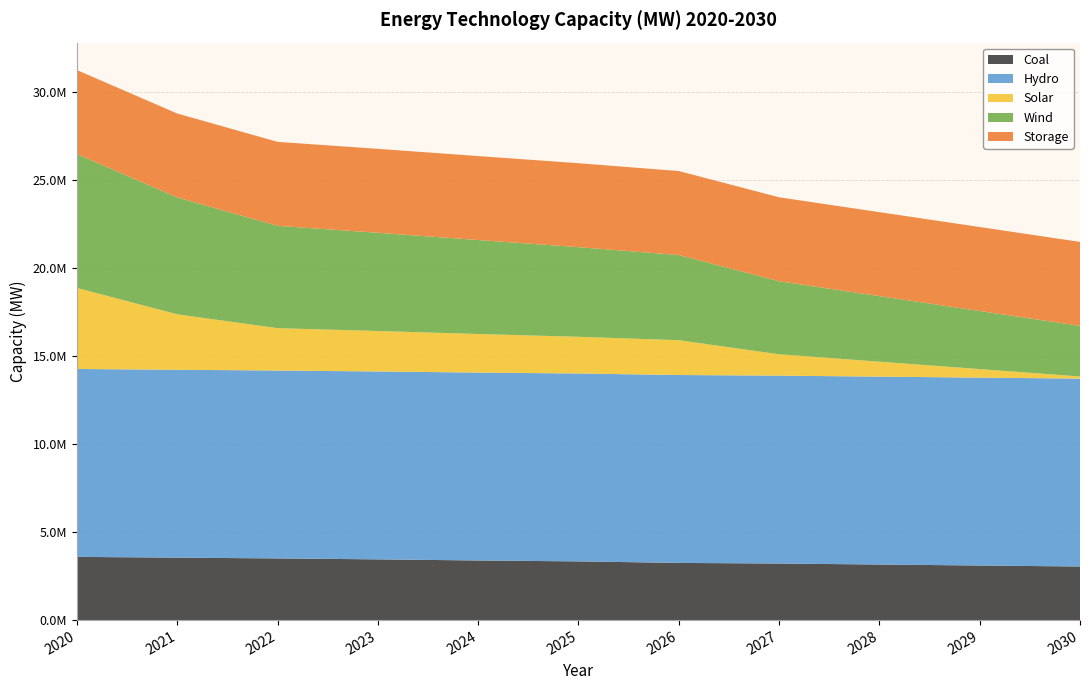

Reading left to right, transcribe all the data shown in this chart.

Coal: 2020=3589000.0	2021=3545004.0	2022=3501704.0	2023=3447420.0	2024=3384351.0	2025=3332662.0	2026=3246291.0	2027=3210895.4	2028=3154818.1	2029=3098740.9	2030=3042663.6
Hydro: 2020=10666000.0	2021=10666000.0	2022=10666000.0	2023=10666000.0	2024=10666000.0	2025=10666000.0	2026=10666000.0	2027=10666000.0	2028=10666000.0	2029=10666000.0	2030=10666000.0
Solar: 2020=4599000.0	2021=3147529.0	2022=2404229.0	2023=2297445.0	2024=2190660.0	2025=2083875.0	2026=1977091.0	2027=1213317.9	2028=848796.3	2029=484274.7	2030=119753.1
Wind: 2020=7600000.0	2021=6630363.0	2022=5809170.0	2023=5574378.0	2024=5333773.0	2025=5087357.0	2026=4835128.0	2027=4144877.7	2028=3721448.2	2029=3298018.8	2030=2874589.3
Storage: 2020=4766000.0	2021=4766000.0	2022=4766000.0	2023=4766000.0	2024=4766000.0	2025=4766000.0	2026=4766000.0	2027=4766000.0	2028=4766000.0	2029=4766000.0	2030=4766000.0